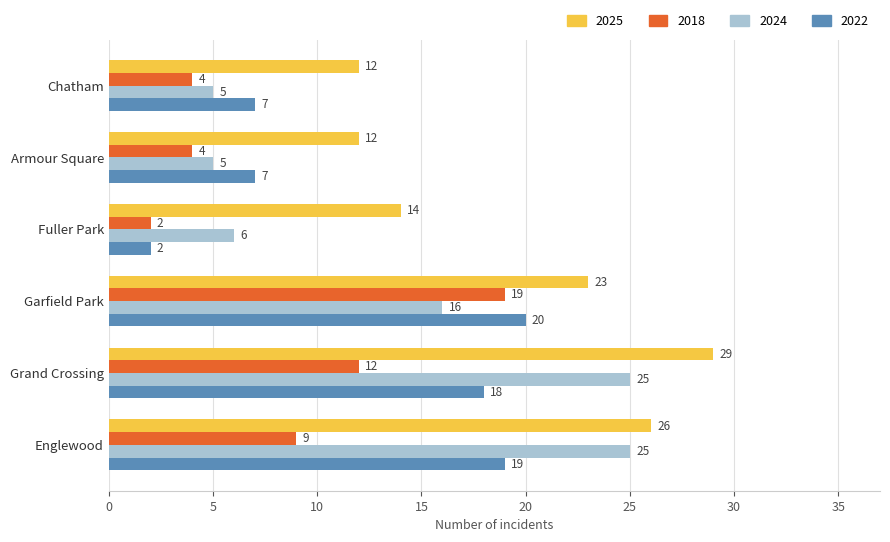

What are all the series names shown in the legend?

2025, 2018, 2024, 2022